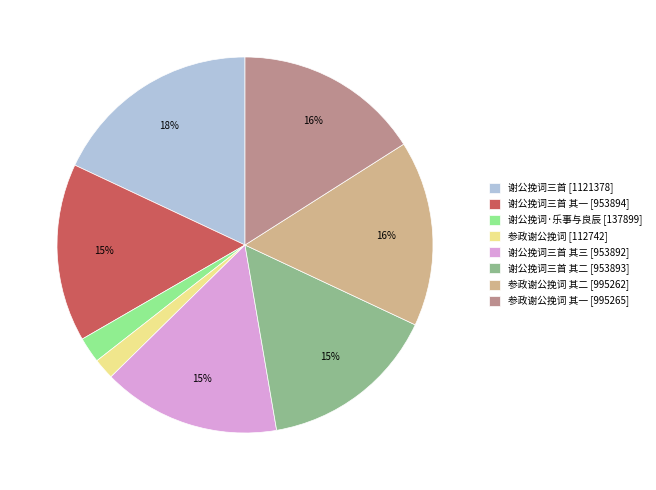

To the nearest percent, what is the average slice percentage?

12%